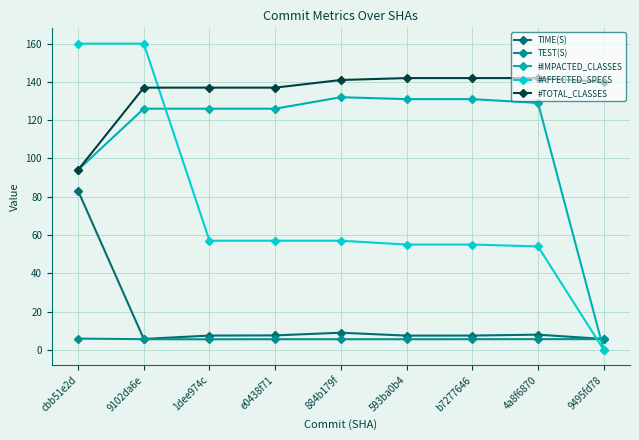

What is the sum of all #TOTAL_CLASSES values?

1212.0